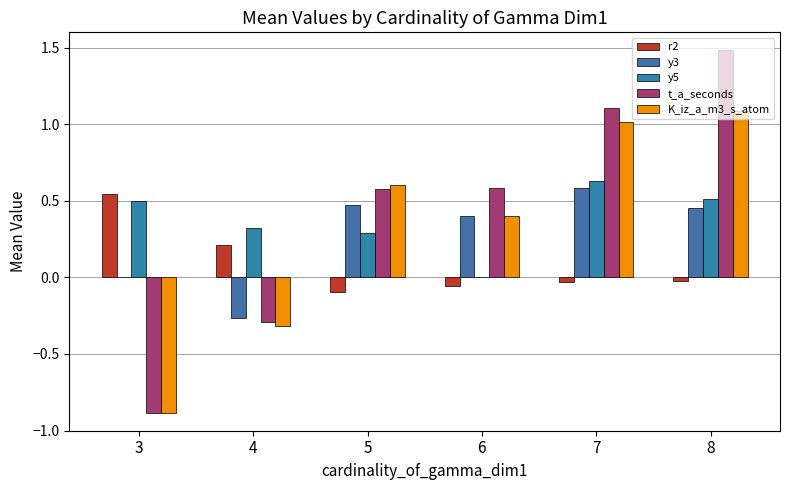

Where is K_iz_a_m3_s_atom nearest to the value 0?

4